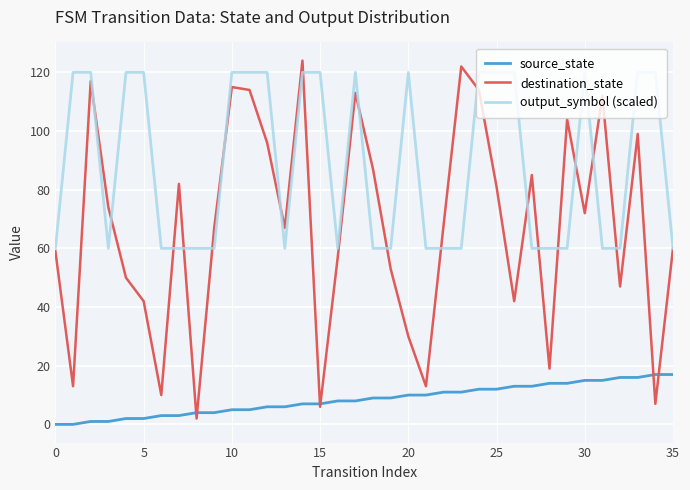

Rank the series by their average value, from lowest to highest.

source_state, destination_state, output_symbol (scaled)